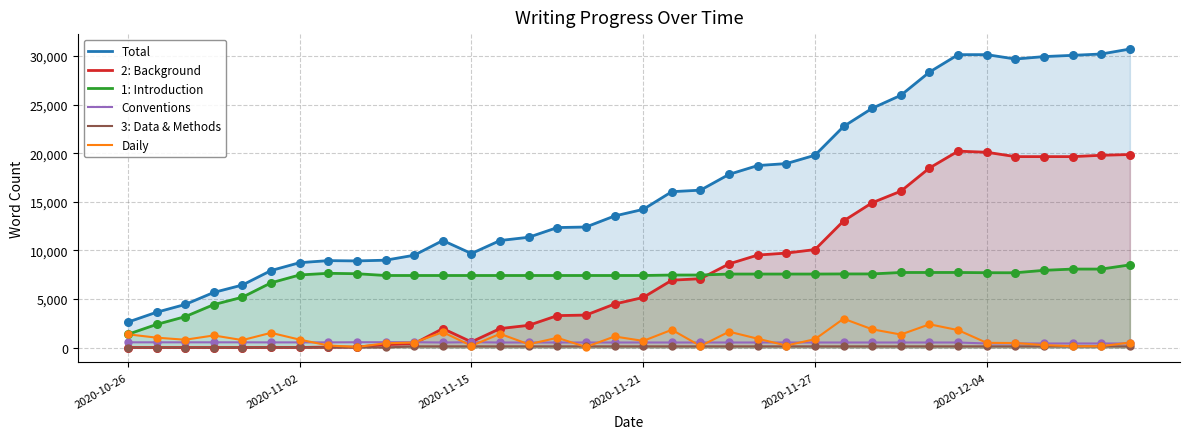

Which series has the largest Y range (max minus min)?

Total